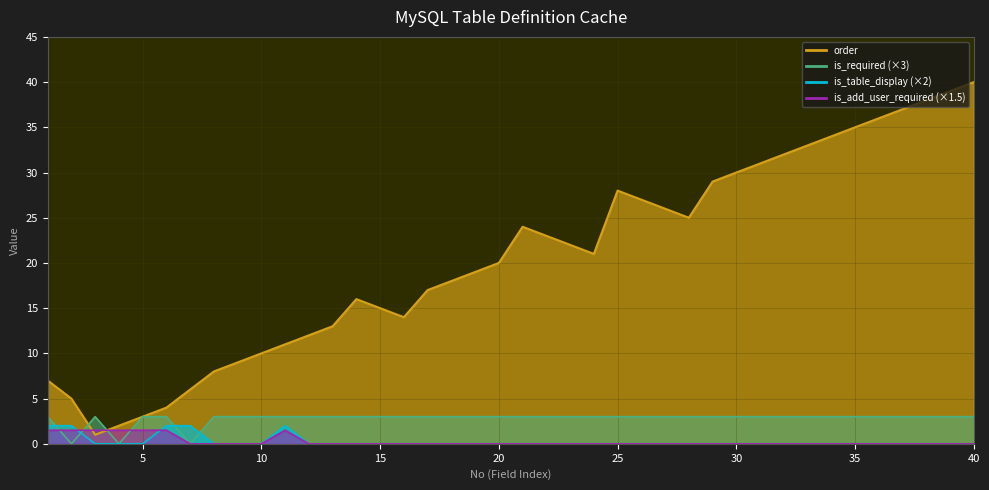

What is the difference between the maximum and second lowest values in the is_table_display series?

2.0